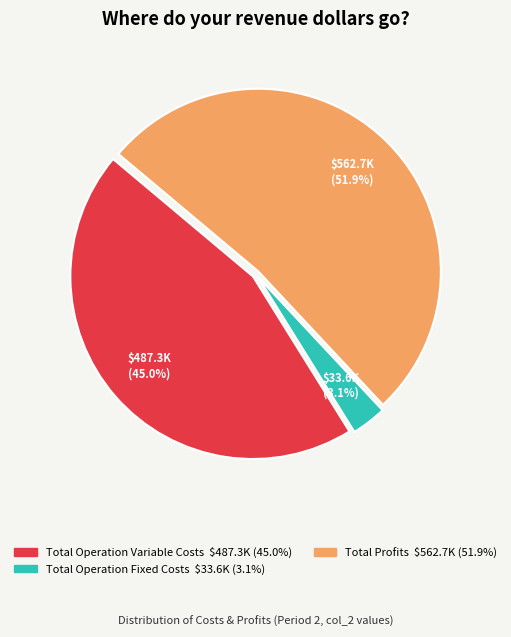

Is there any slice that represents more than half of the pie?

Yes